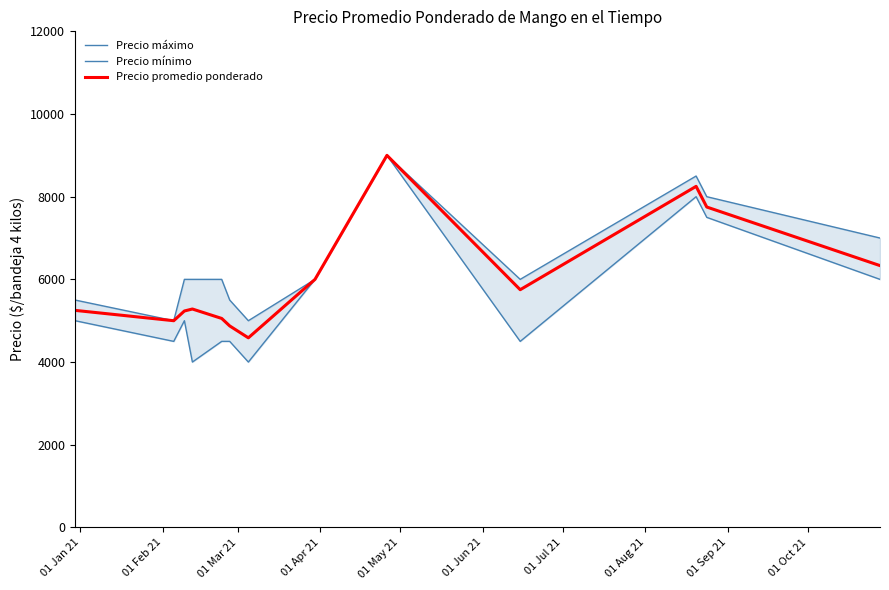

What is the minimum value for Precio promedio ponderado?

4586